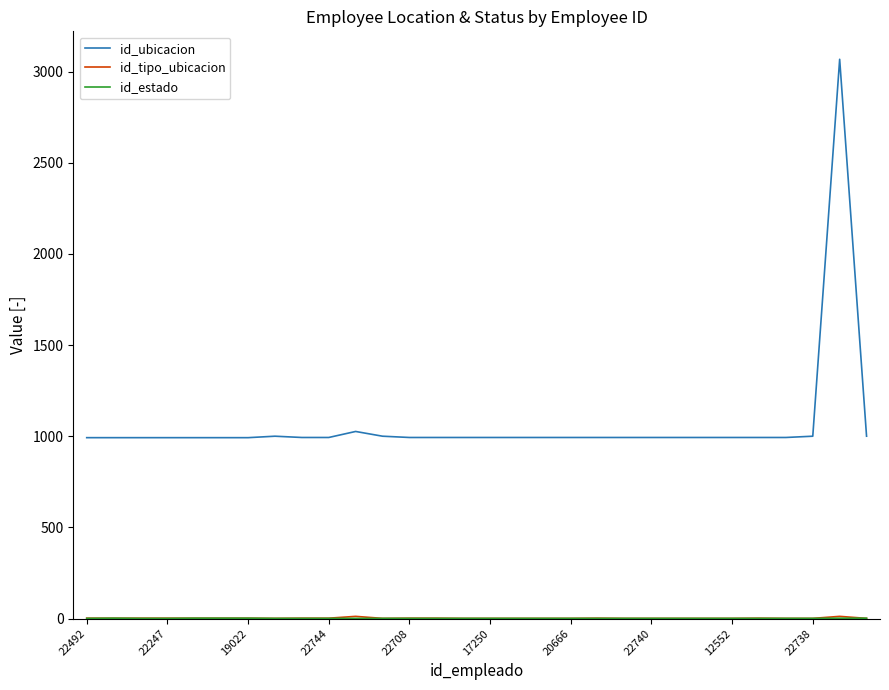

Which series has the largest total across all categories?

id_ubicacion